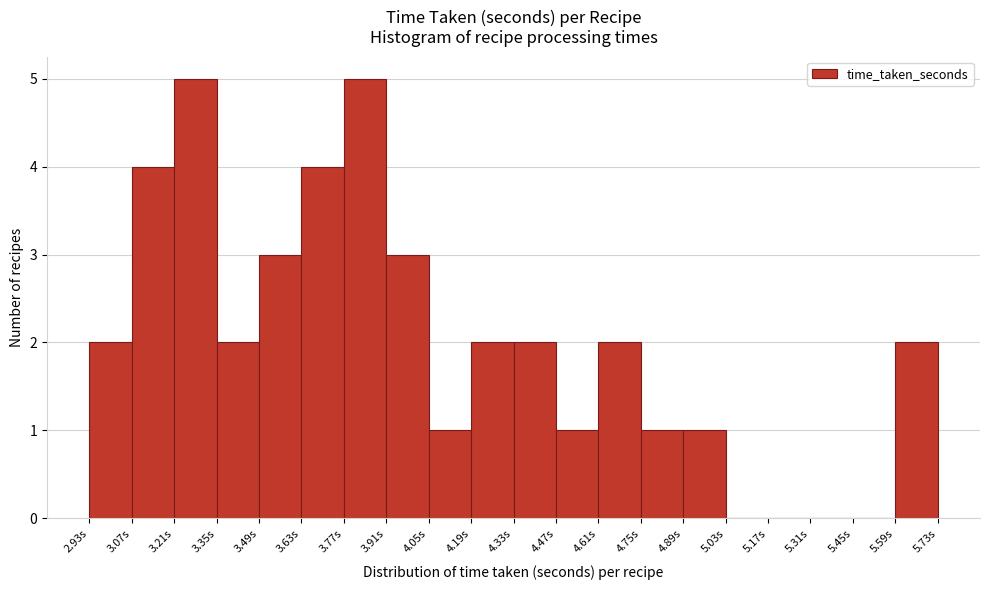

Reading left to right, list every bar in this chart as the range it spans on the x-axis followed by its height. Neither the bar edges nor the heights are printed on the chart, so give them approximately, as read against the axes.

2.94 to 3.08: 2
3.08 to 3.22: 4
3.22 to 3.36: 5
3.36 to 3.50: 2
3.50 to 3.64: 3
3.64 to 3.78: 4
3.78 to 3.92: 5
3.92 to 4.04: 3
4.04 to 4.18: 1
4.18 to 4.32: 2
4.32 to 4.46: 2
4.46 to 4.60: 1
4.60 to 4.74: 2
4.74 to 4.88: 1
4.88 to 5.02: 1
5.02 to 5.16: 0
5.16 to 5.30: 0
5.30 to 5.44: 0
5.44 to 5.58: 0
5.58 to 5.72: 2